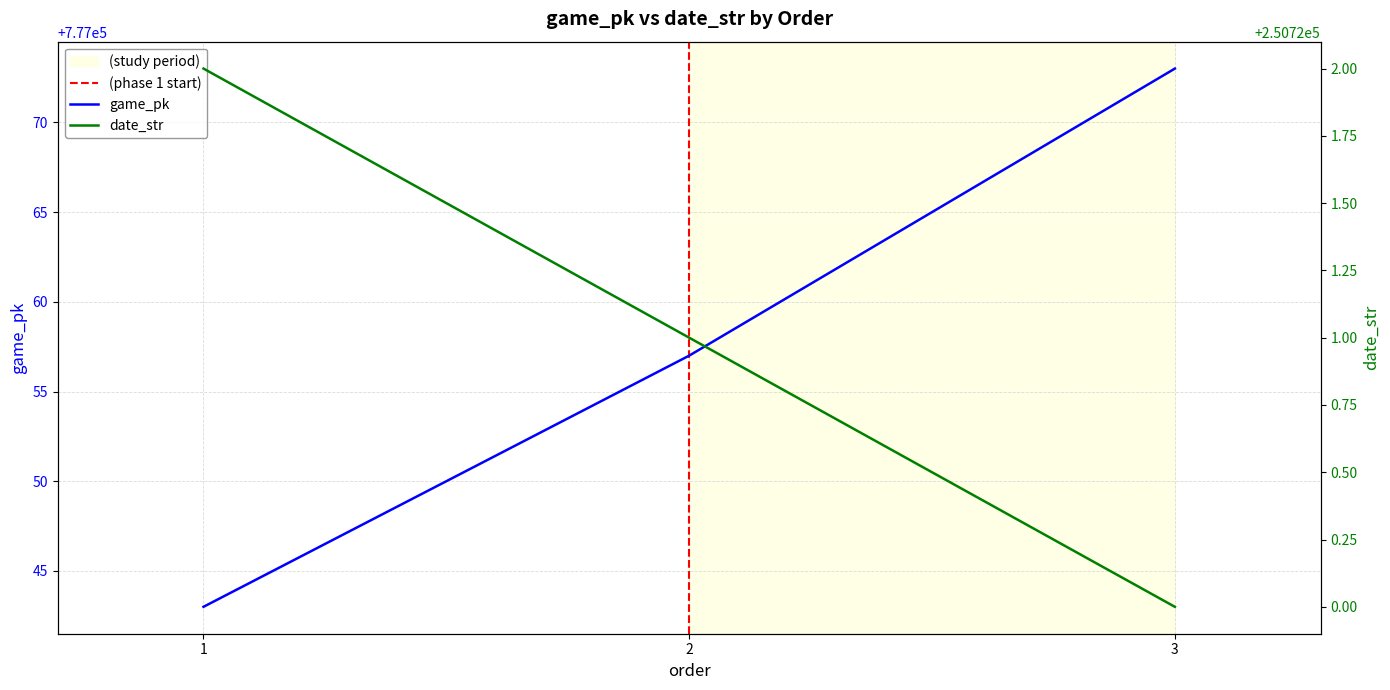

At which label does date_str reach its minimum?

3